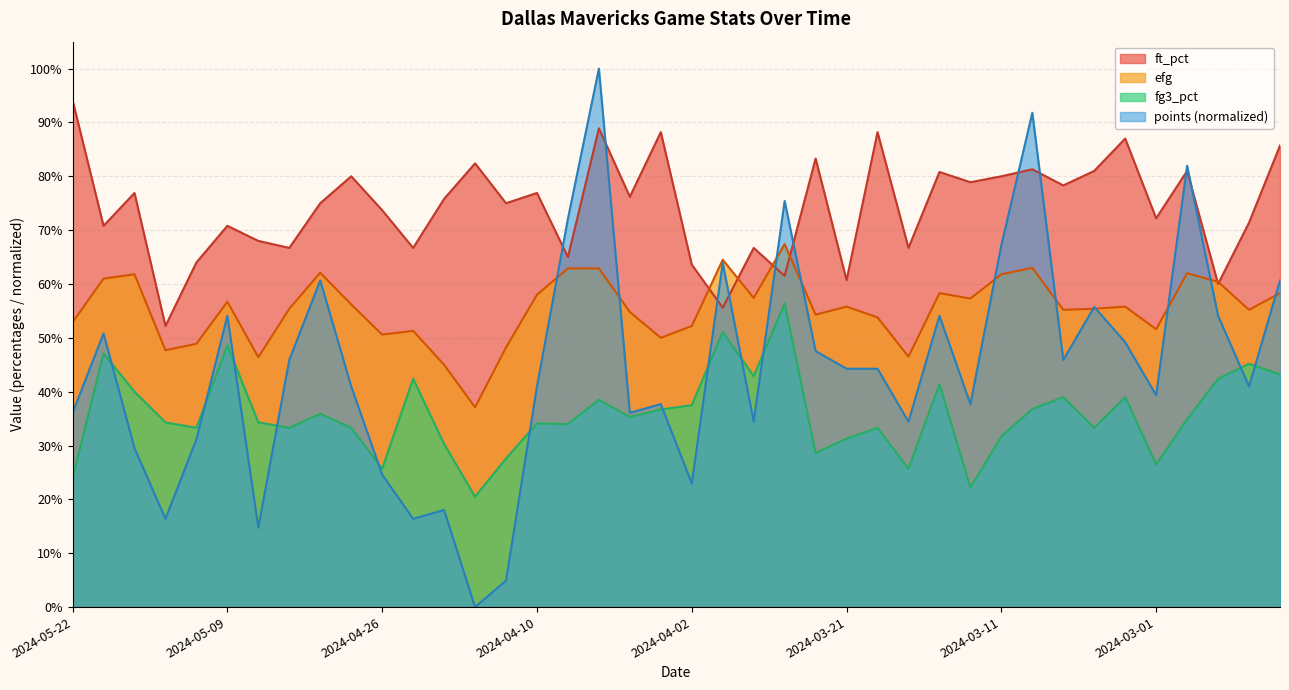

True or false: fg3_pct and efg intersect in this chart.

False